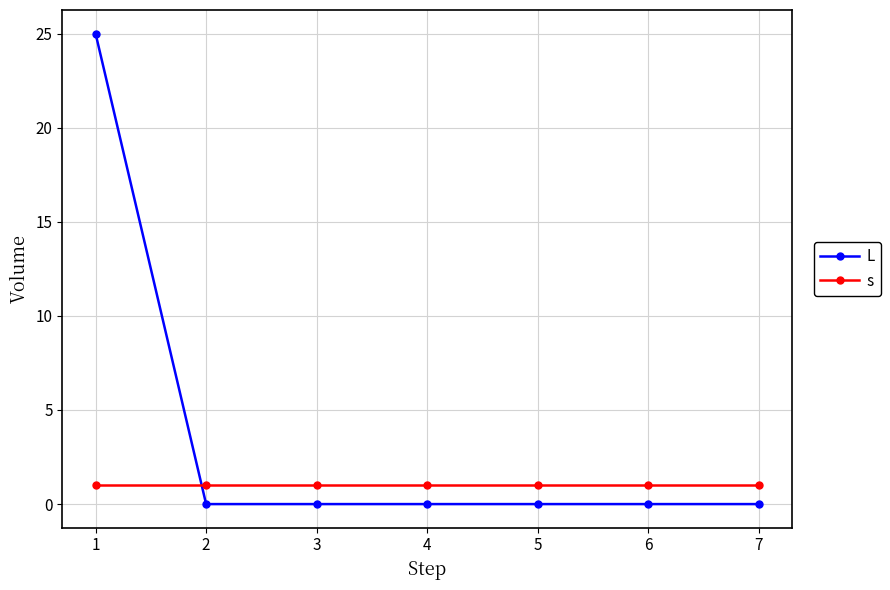

True or false: L and s cross at least once.

True